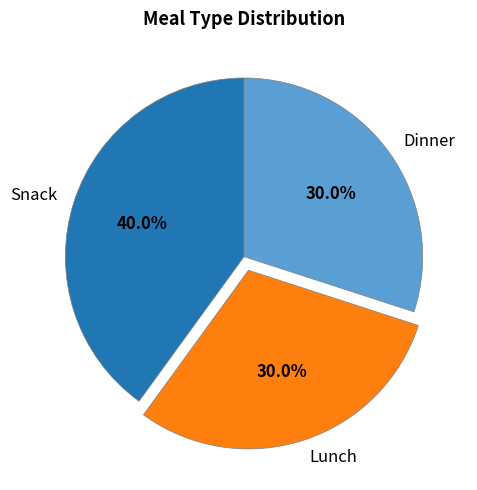

Which category has the biggest portion of the pie?

Snack